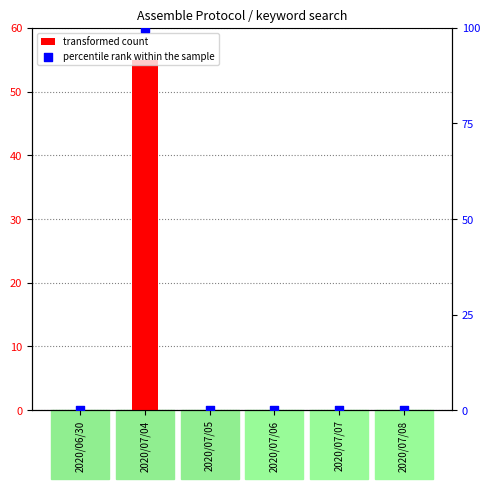

Which series has the largest Y range (max minus min)?

percentile rank within the sample